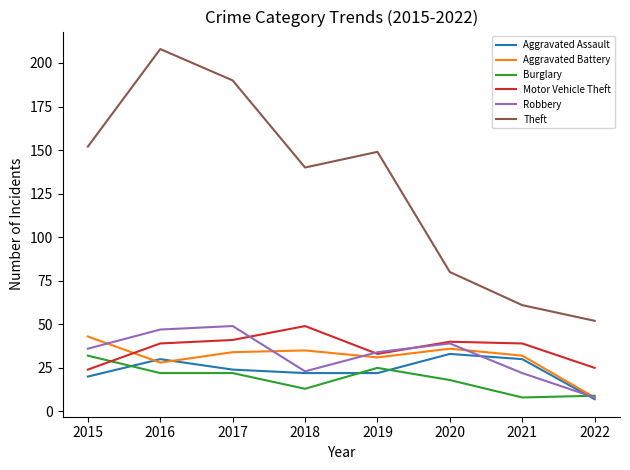

Where is the first local maximum for Motor Vehicle Theft?

2018